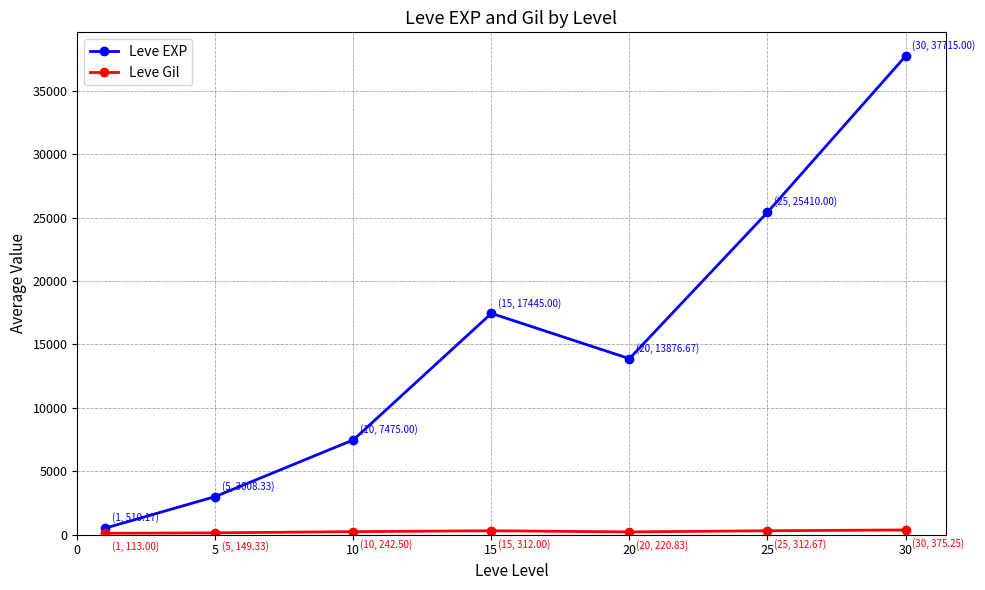

Which series has the widest spread of values?

Leve EXP